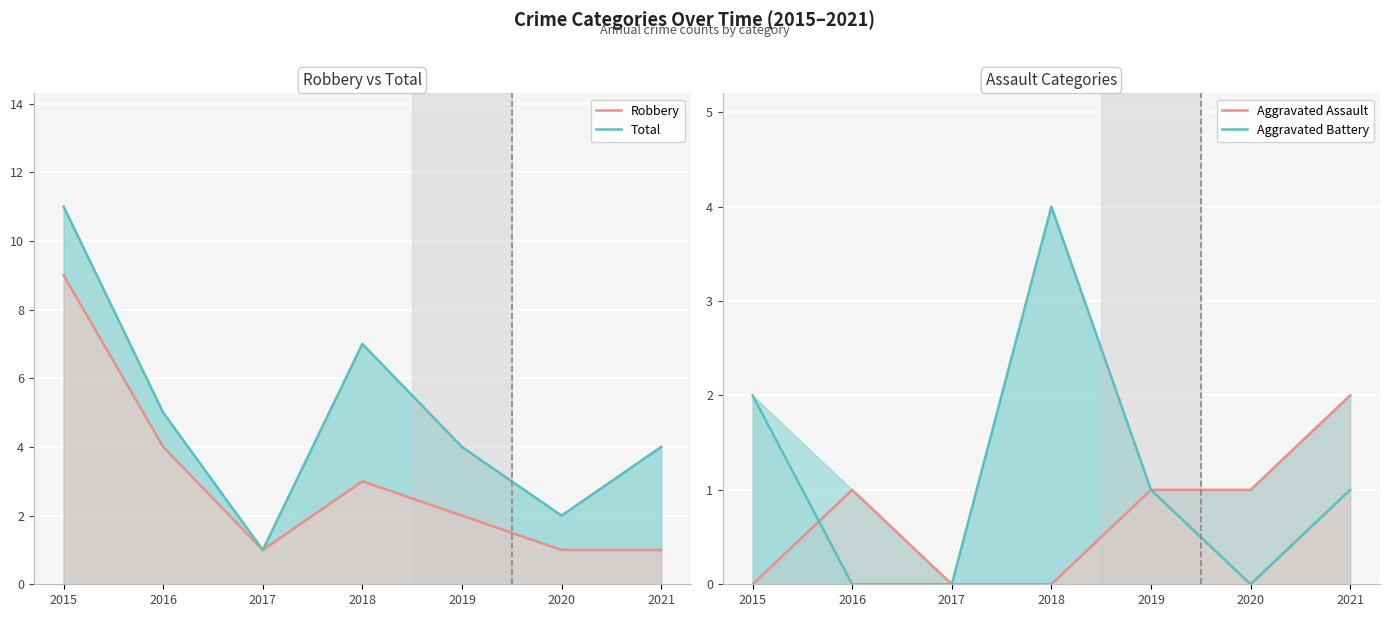

At which category is the sum across all series the highest?

2015